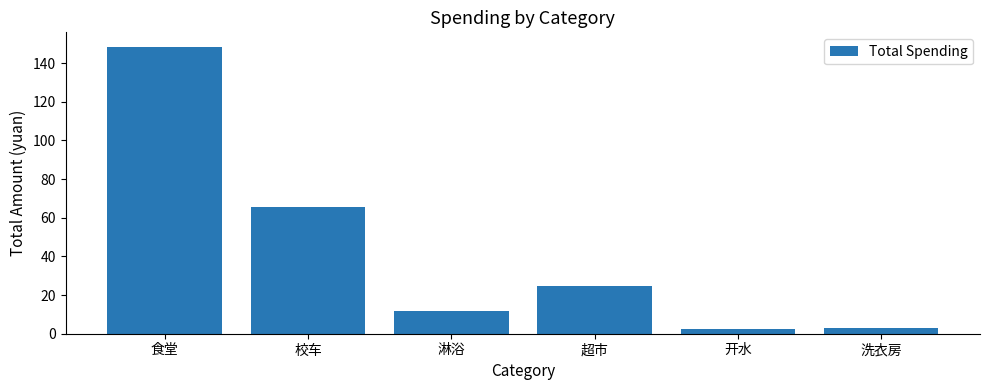

What is the label of the 1st bar from the left?

食堂